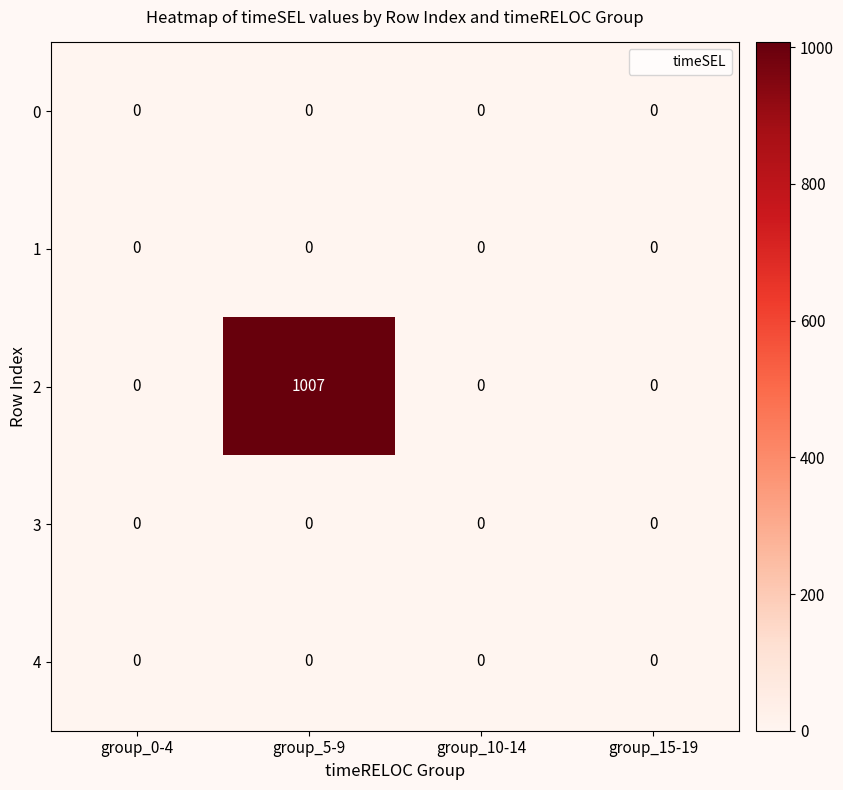

True or false: 0 has a value of 0 at group_0-4.

True